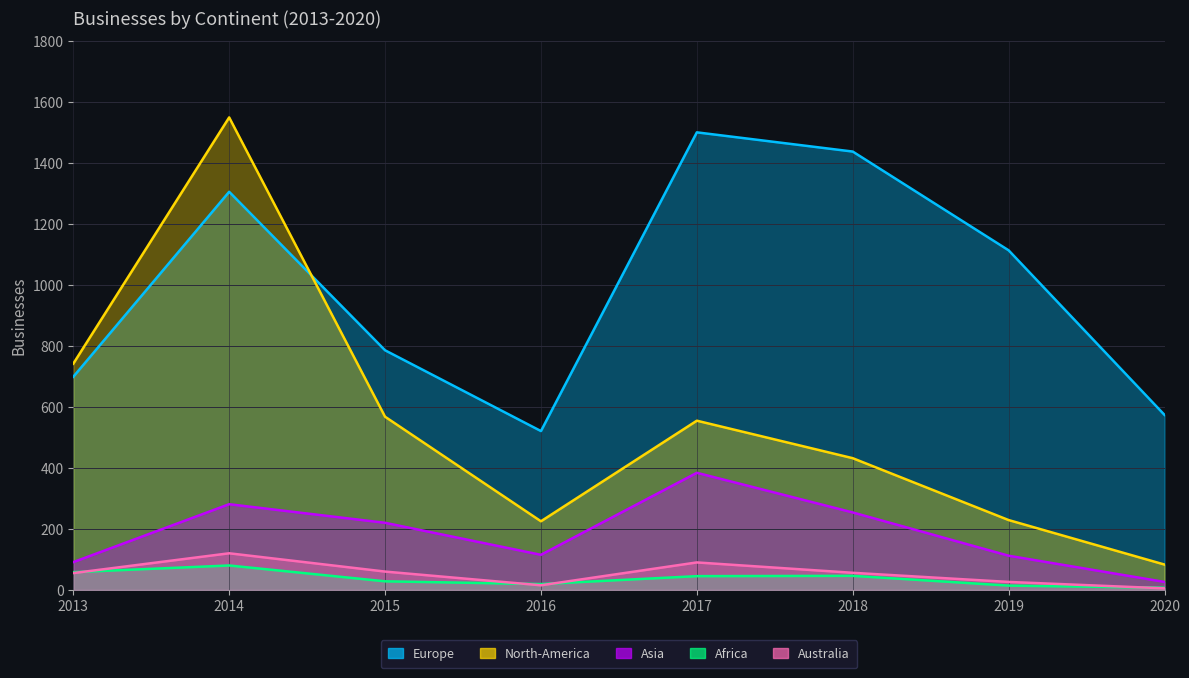

True or false: Africa and Europe cross at least once.

False